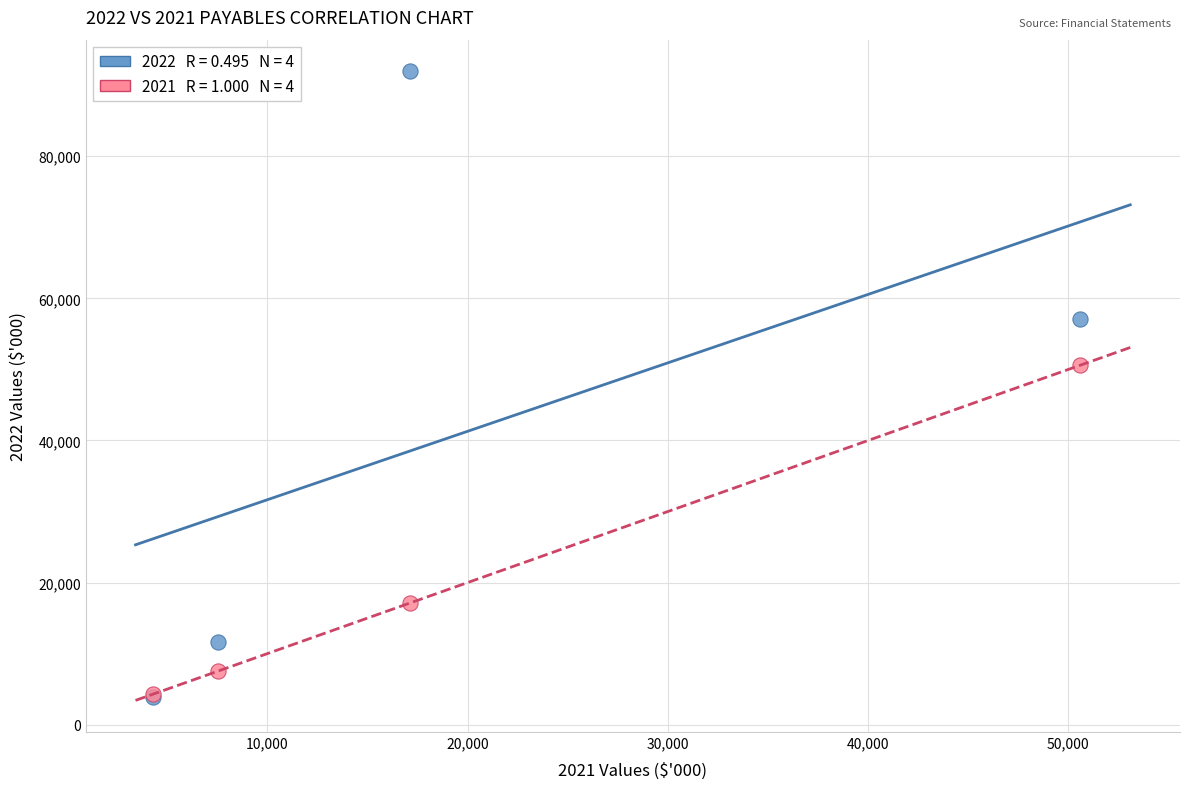

Across all series, what Y value is closest to 47968?

50564